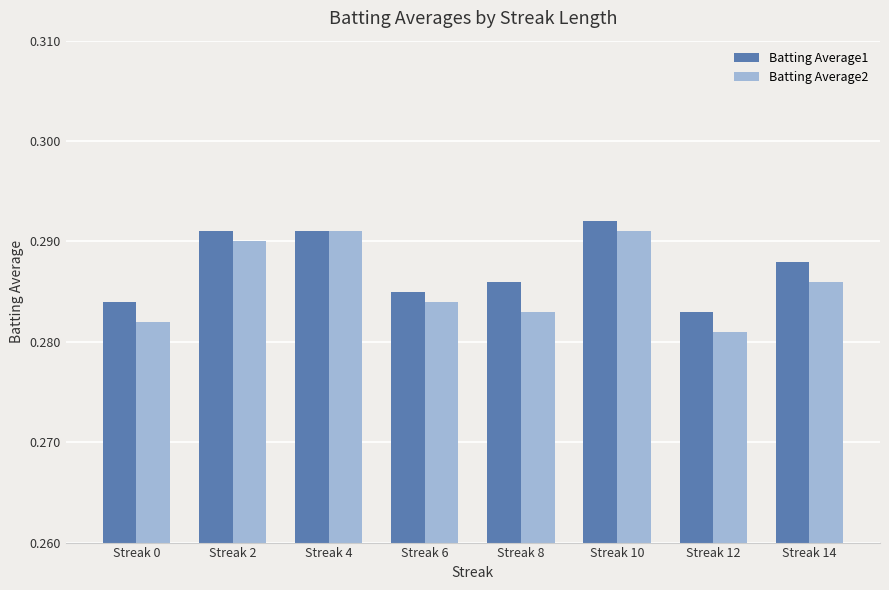

Rank the series by their maximum value, from lowest to highest.

Batting Average2, Batting Average1